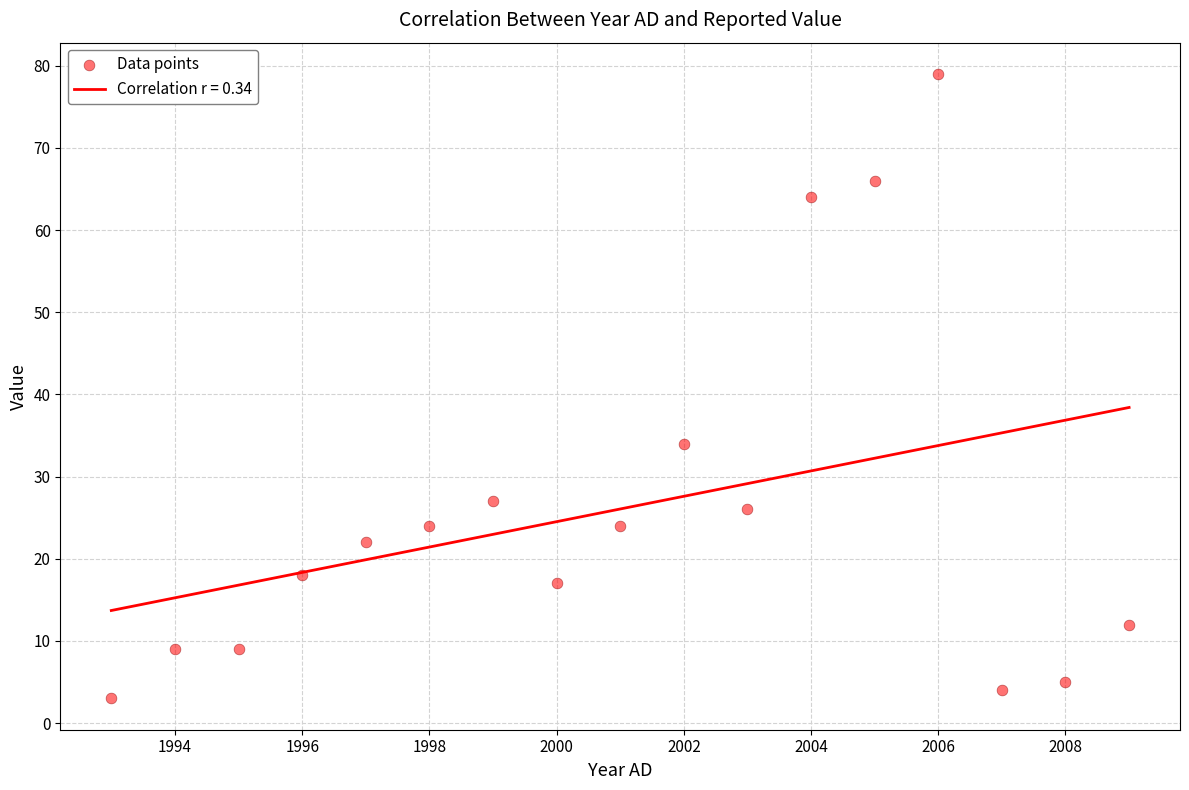

What Y value in the scatter plot is closest to 41?

34